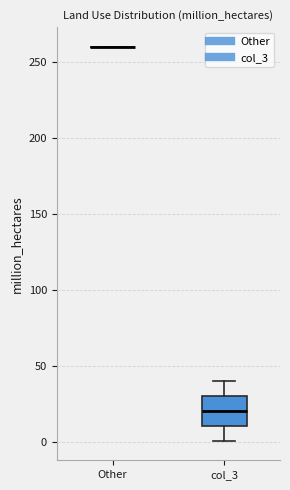

Reading left to right, read every box against the y-axis: the position of its median line, the range the box covers, and the ends of its whiskers. The values are not printed on the chart, so give them approximately, as read against the axis.

Other: box collapsed to a line at 260, whiskers 260 to 260
col_3: median 20, box 10 to 30, whiskers 0 to 40